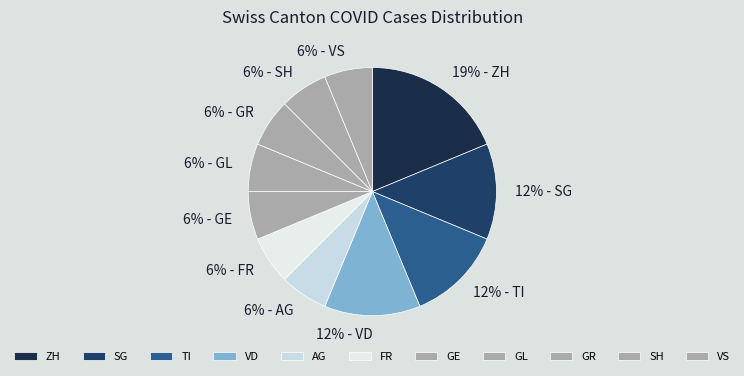

How many slices are in this pie chart?

11